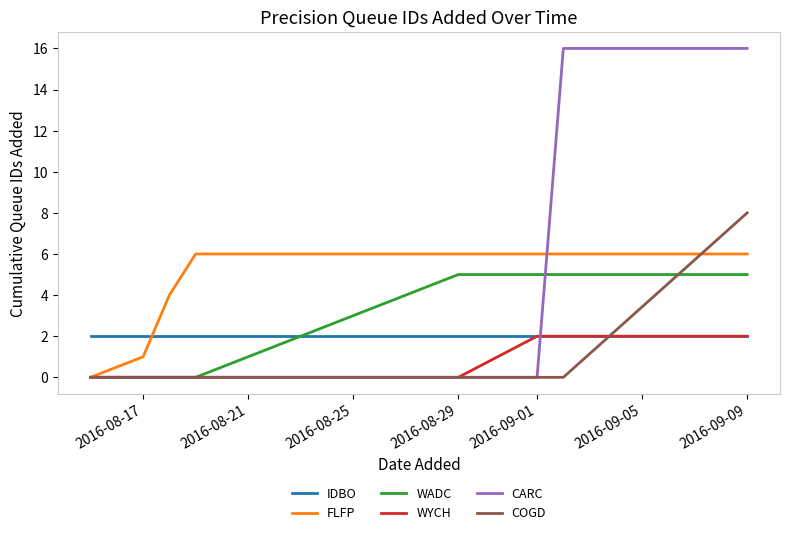

Which series has the largest range (max minus min)?

CARC